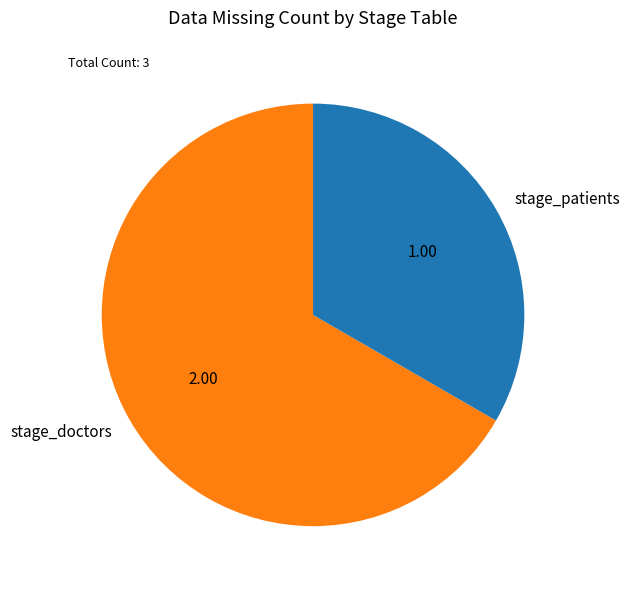

Which category has the biggest portion of the pie?

stage_doctors